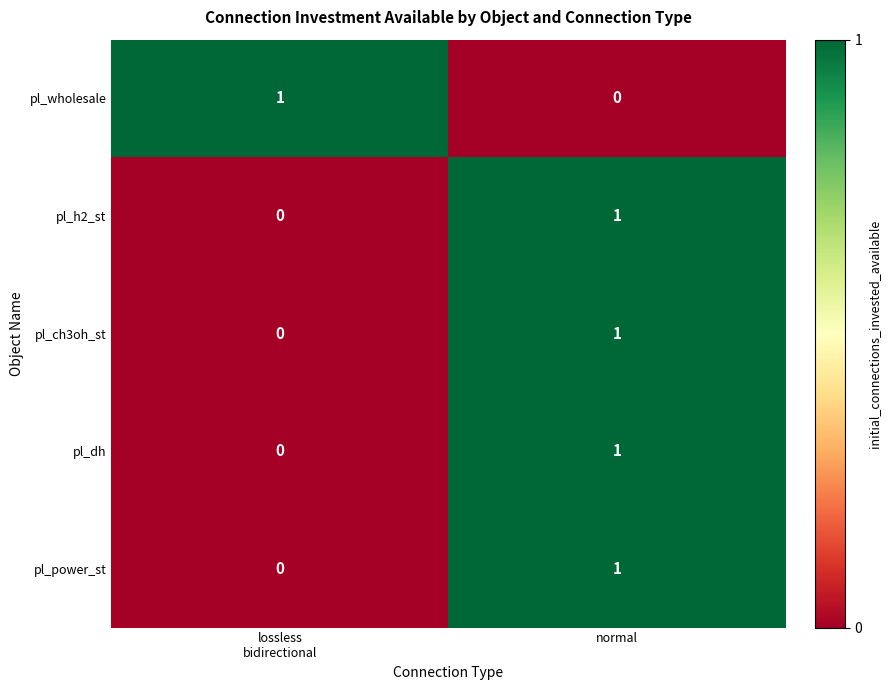

What is the total value across all series at normal?

4